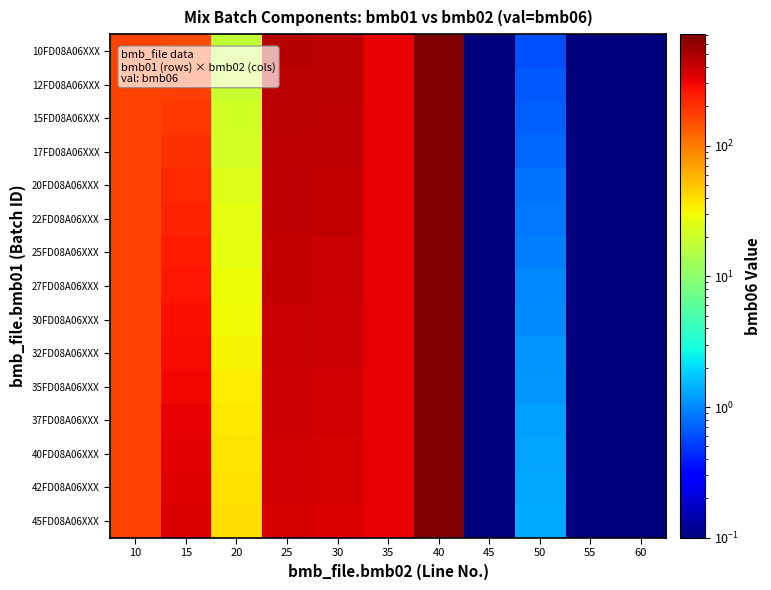

Reading left to right, list all the values displayed in this chart.

10FD08A06XXX: 10=171.0	15=159.0	20=18.0	25=456.0	30=446.0	35=310.0	40=711.0	45=0.1	50=0.6	55=0.1	60=0.1
12FD08A06XXX: 10=171.0	15=173.0	20=19.0	25=449.0	30=439.0	35=310.0	40=711.0	45=0.1	50=0.7	55=0.1	60=0.1
15FD08A06XXX: 10=171.0	15=187.0	20=21.0	25=443.0	30=432.0	35=310.0	40=711.0	45=0.1	50=0.7	55=0.1	60=0.1
17FD08A06XXX: 10=171.0	15=201.0	20=22.0	25=436.0	30=426.0	35=310.0	40=711.0	45=0.1	50=0.8	55=0.1	60=0.1
20FD08A06XXX: 10=171.0	15=215.0	20=24.0	25=430.0	30=420.0	35=310.0	40=711.0	45=0.1	50=0.8	55=0.1	60=0.1
22FD08A06XXX: 10=171.0	15=229.0	20=26.0	25=423.0	30=413.0	35=310.0	40=711.0	45=0.1	50=0.9	55=0.1	60=0.1
25FD08A06XXX: 10=171.0	15=243.0	20=27.0	25=417.0	30=407.0	35=310.0	40=711.0	45=0.1	50=0.9	55=0.1	60=0.1
27FD08A06XXX: 10=171.0	15=257.0	20=29.0	25=410.0	30=400.0	35=310.0	40=711.0	45=0.1	50=1.0	55=0.1	60=0.1
30FD08A06XXX: 10=171.0	15=271.0	20=30.0	25=404.0	30=394.0	35=310.0	40=711.0	45=0.1	50=1.1	55=0.1	60=0.1
32FD08A06XXX: 10=171.0	15=285.0	20=32.0	25=397.0	30=387.0	35=310.0	40=711.0	45=0.1	50=1.1	55=0.1	60=0.1
35FD08A06XXX: 10=171.0	15=299.0	20=34.0	25=391.0	30=381.0	35=310.0	40=711.0	45=0.1	50=1.2	55=0.1	60=0.1
37FD08A06XXX: 10=171.0	15=313.0	20=35.0	25=384.0	30=374.0	35=310.0	40=711.0	45=0.1	50=1.2	55=0.1	60=0.1
40FD08A06XXX: 10=171.0	15=327.0	20=37.0	25=378.0	30=368.0	35=310.0	40=711.0	45=0.1	50=1.3	55=0.1	60=0.1
42FD08A06XXX: 10=171.0	15=341.0	20=38.0	25=371.0	30=361.0	35=310.0	40=711.0	45=0.1	50=1.3	55=0.1	60=0.1
45FD08A06XXX: 10=171.0	15=355.0	20=40.0	25=365.0	30=355.0	35=310.0	40=711.0	45=0.1	50=1.4	55=0.1	60=0.1